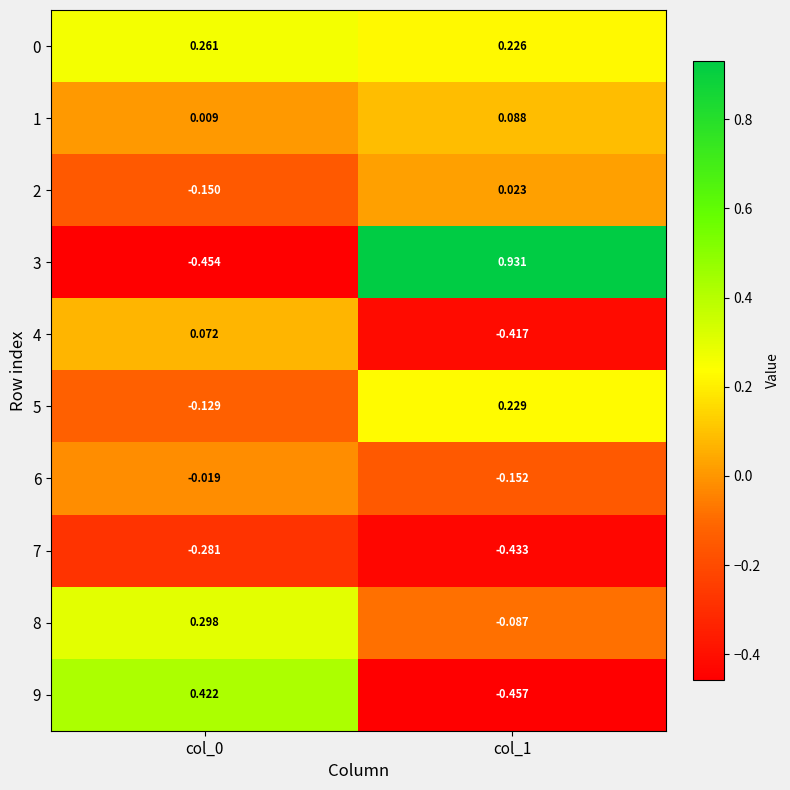

Is the value of 7 at col_1 greater than the value of 1 at col_1?

No